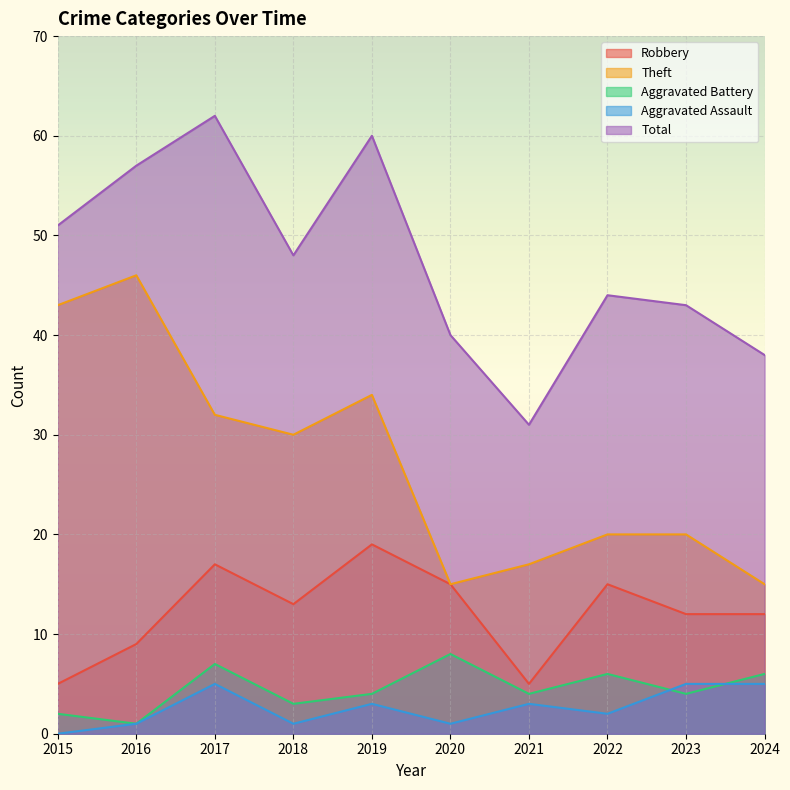

What is the total value across all series at 2024?

76